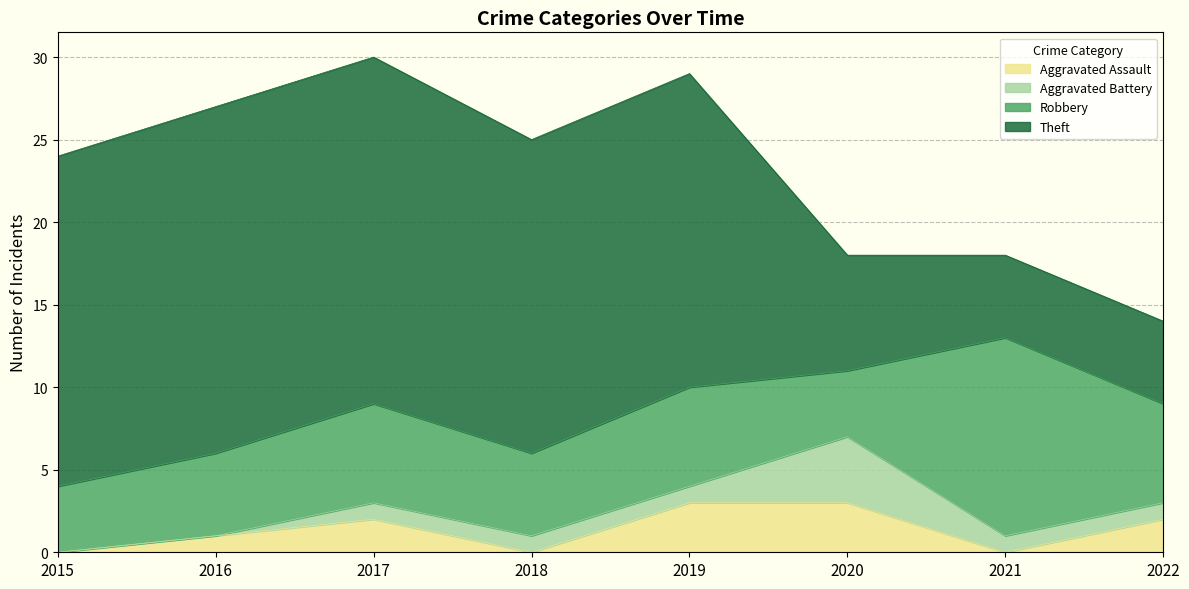

The value of Theft at 2018 is 19. True or false?

True